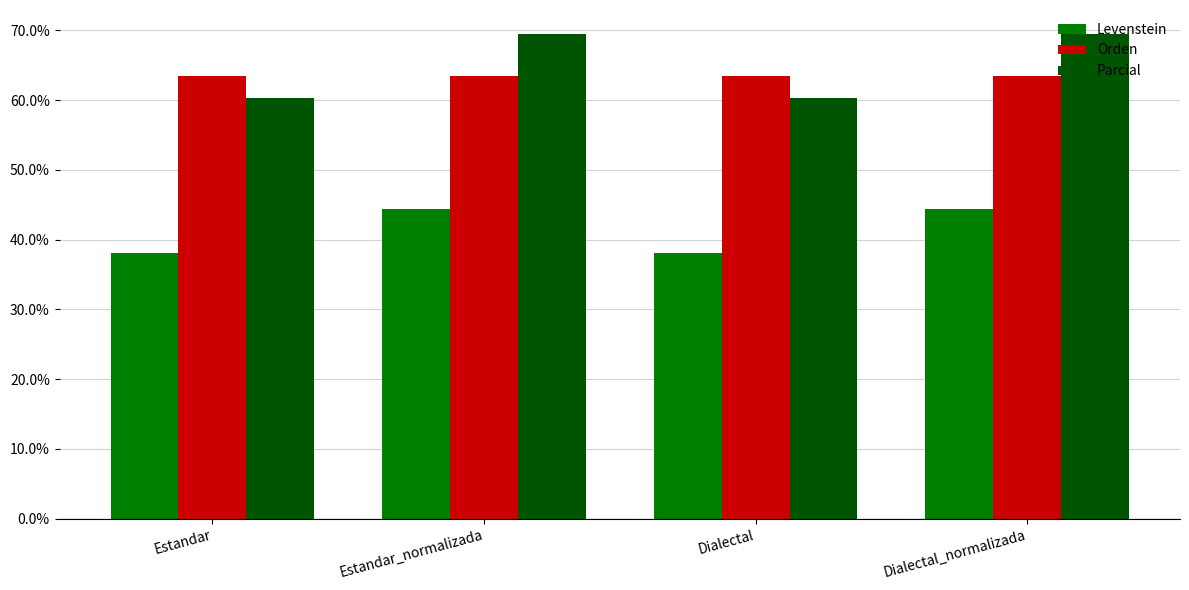

At Estandar_normalizada, list the series in order from smallest to largest.

Levenstein, Orden, Parcial